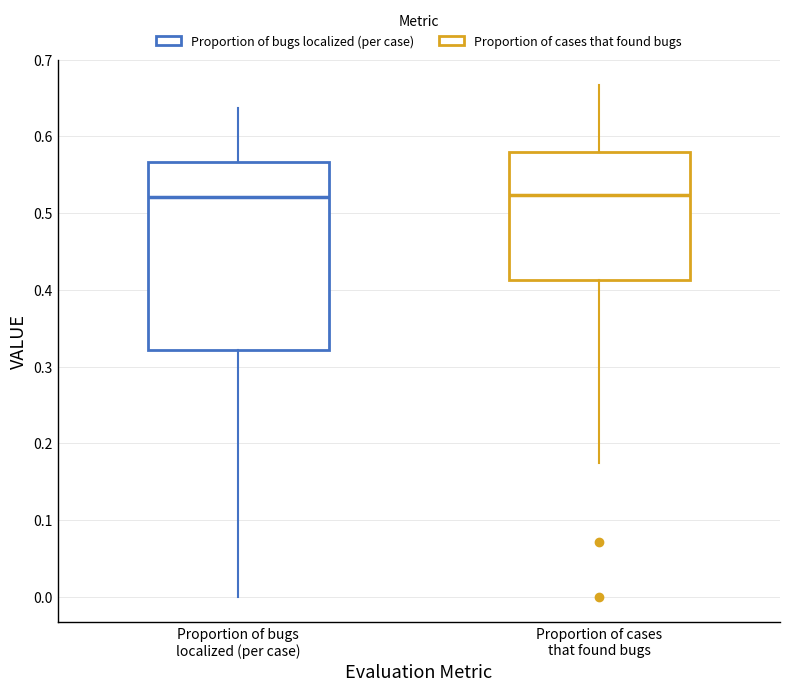

Where does the median line of the box for Proportion of bugs localized (per case) sit on the y-axis? The values are not printed on the chart, so give them approximately, as read against the axis.

0.52